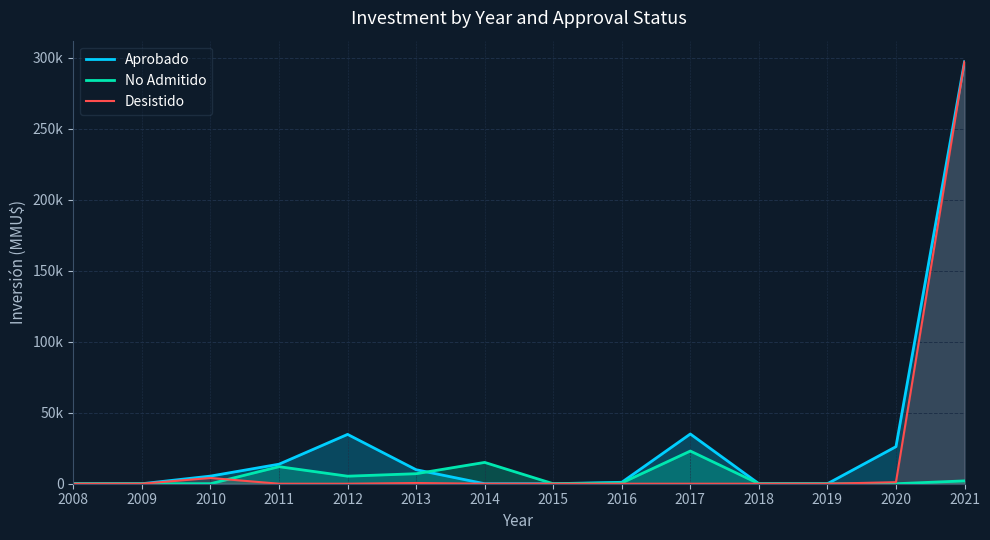

The value of Aprobado at 2014 is 132279. True or false?

False